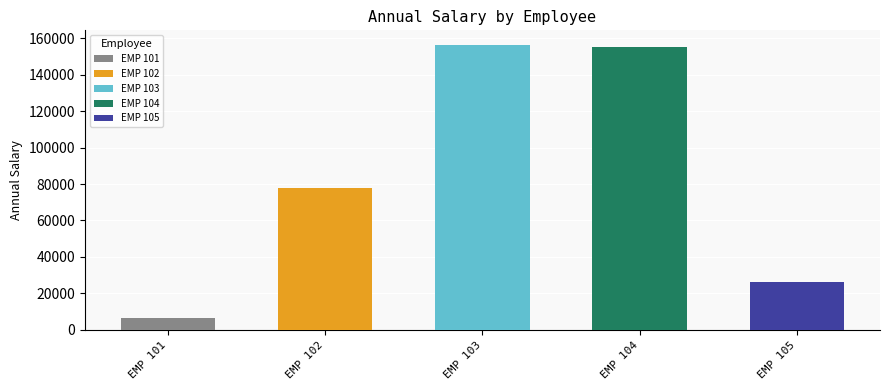

What is the average value?

84410.6